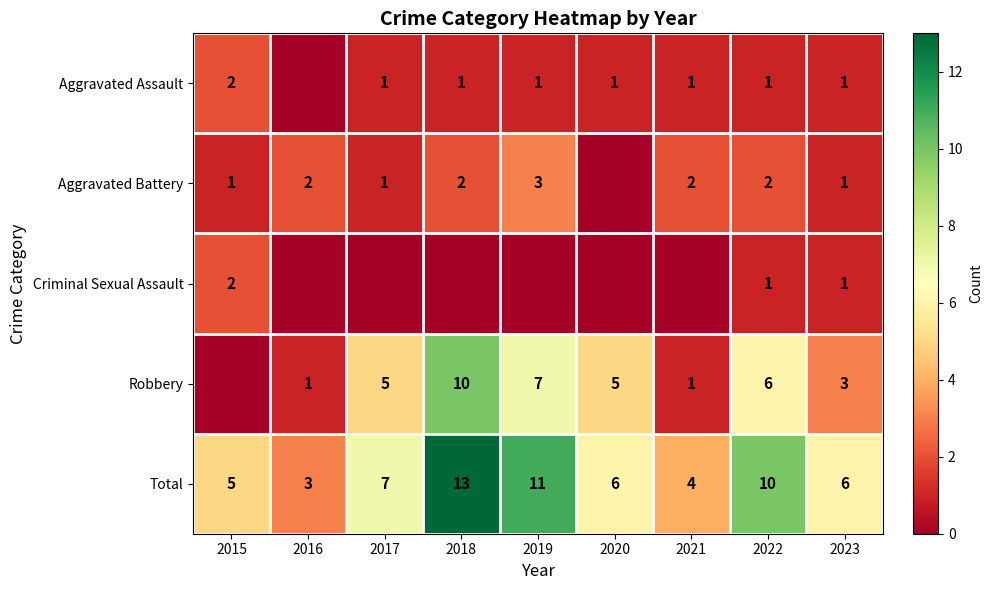

Is it true that Criminal Sexual Assault equals 1 at 2023?

True